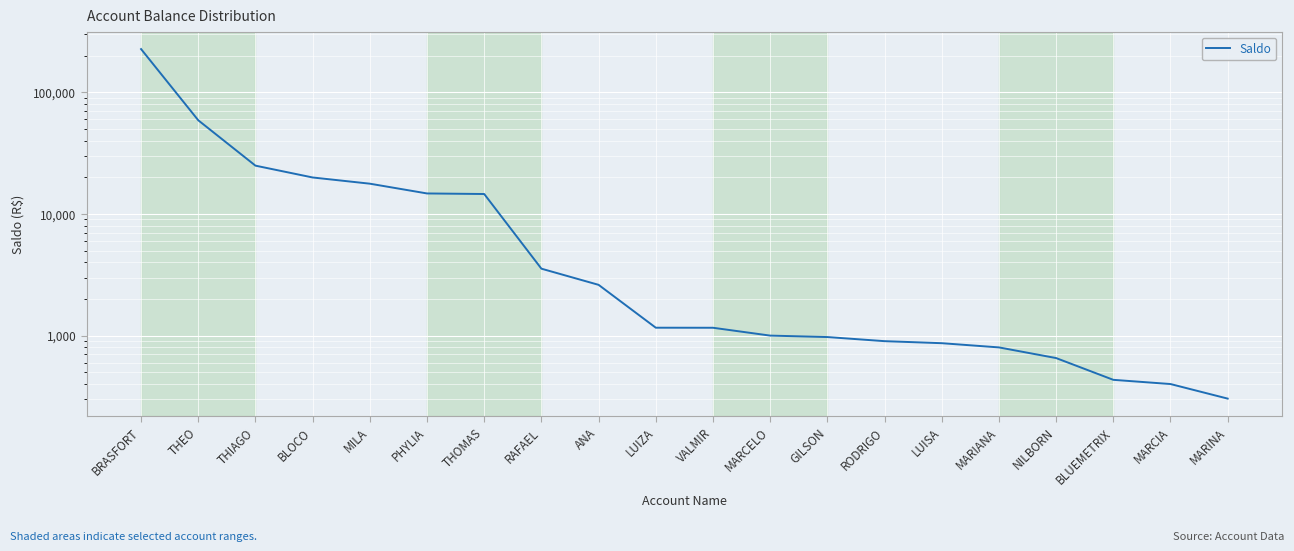

List the labels in order of value, largest first.

BRASFORT, THEO, THIAGO, BLOCO, MILA, PHYLIA, THOMAS, RAFAEL, ANA, LUIZA, VALMIR, MARCELO, GILSON, RODRIGO, LUISA, MARIANA, NILBORN, BLUEMETRIX, MARCIA, MARINA